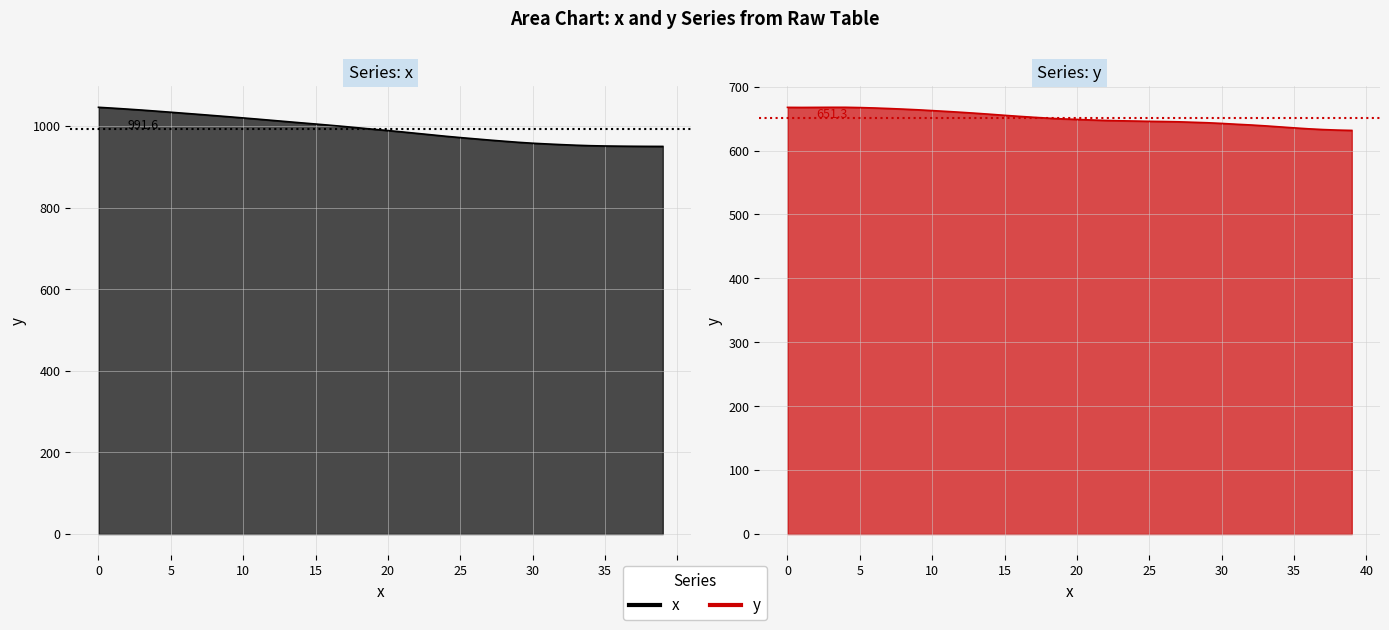

Does the chart display data point markers on the line(s)?

No